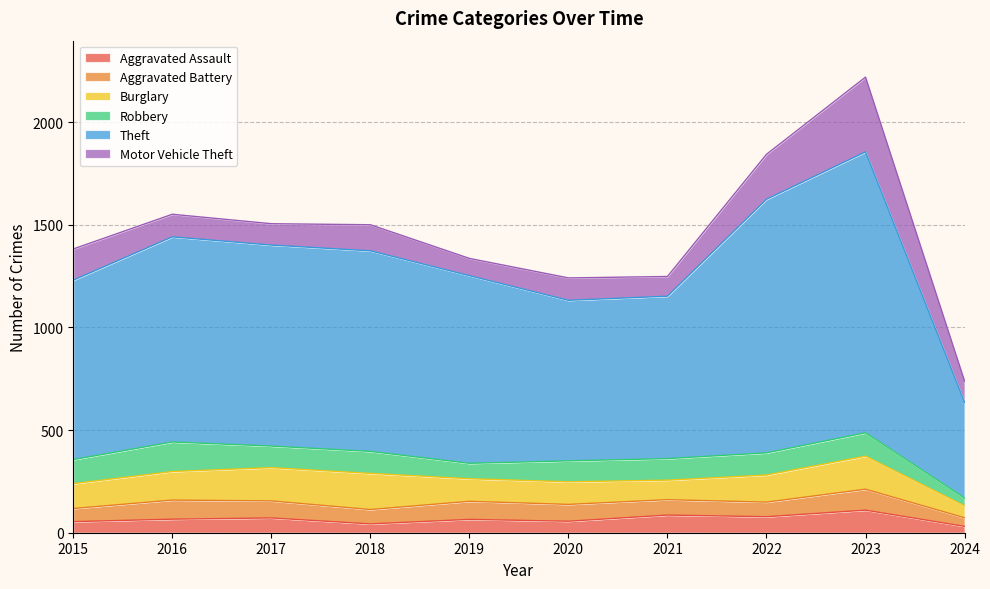

Is the value of Robbery at 2020 greater than the value of Motor Vehicle Theft at 2019?

Yes